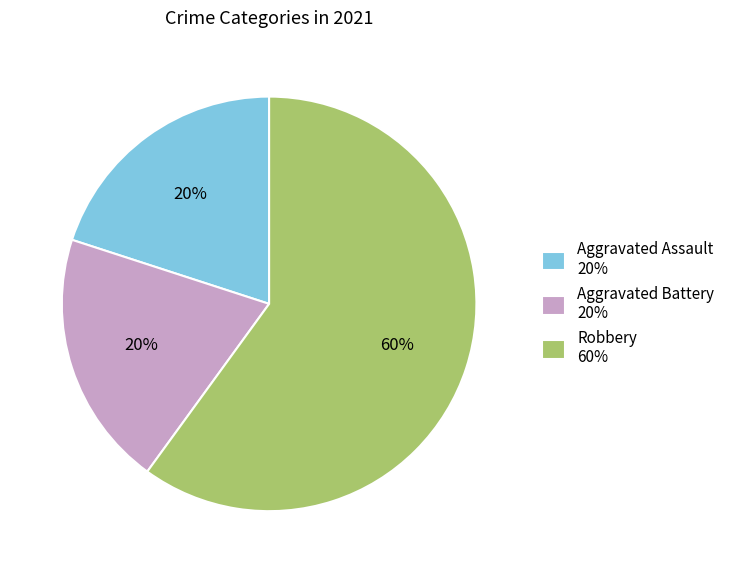

To the nearest percent, what is the difference between the largest and smallest slice percentages?

40%